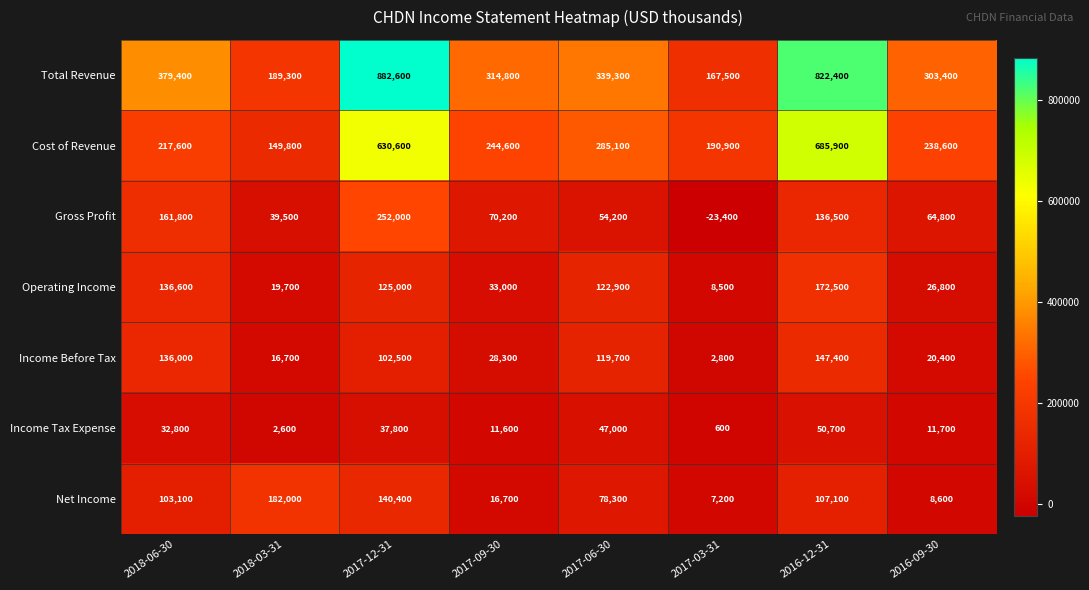

Where is Cost of Revenue nearest to the value 417850?

2017-06-30